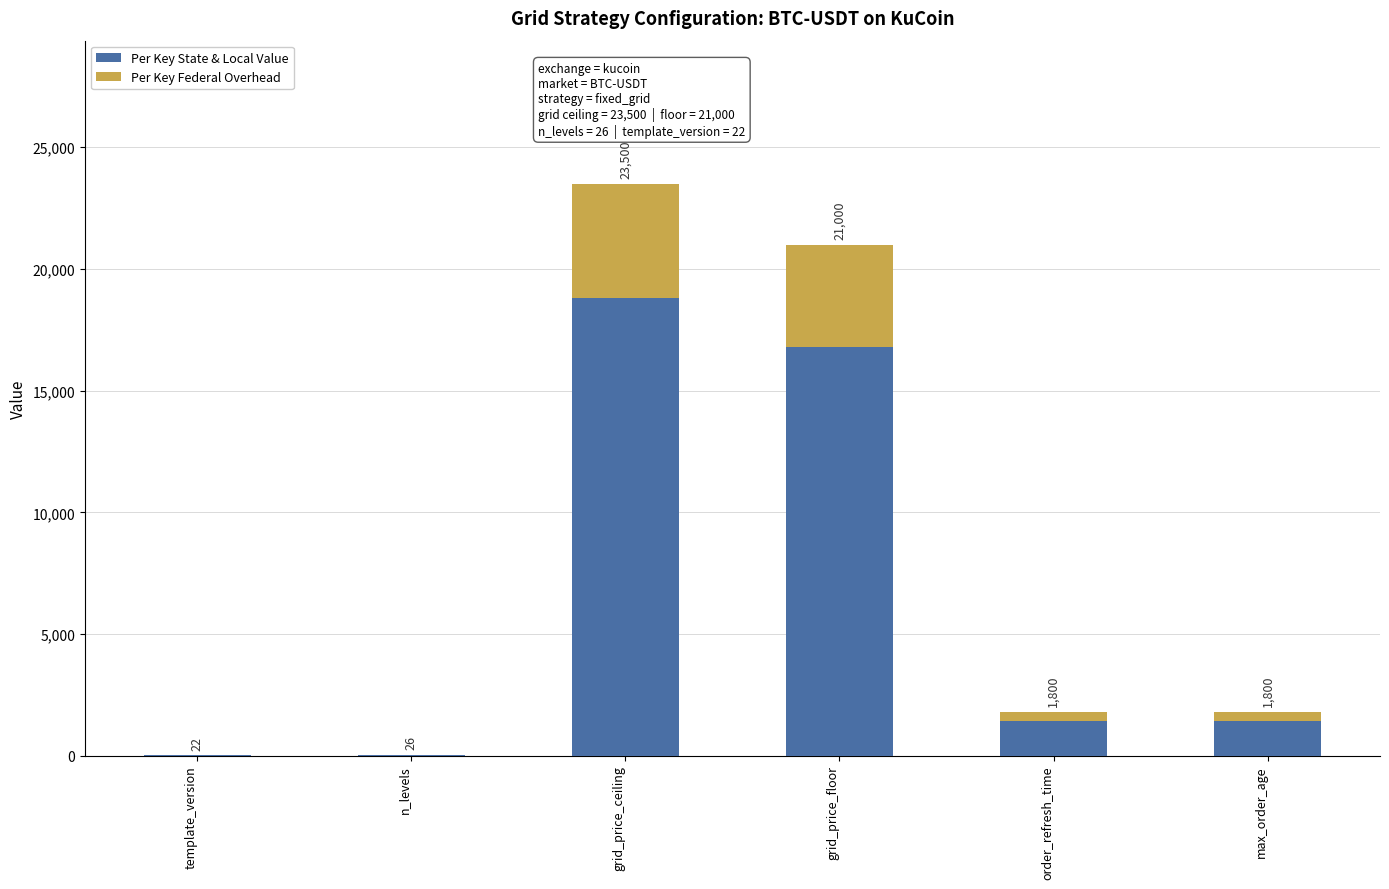

Does the chart contain stacked bars?

Yes